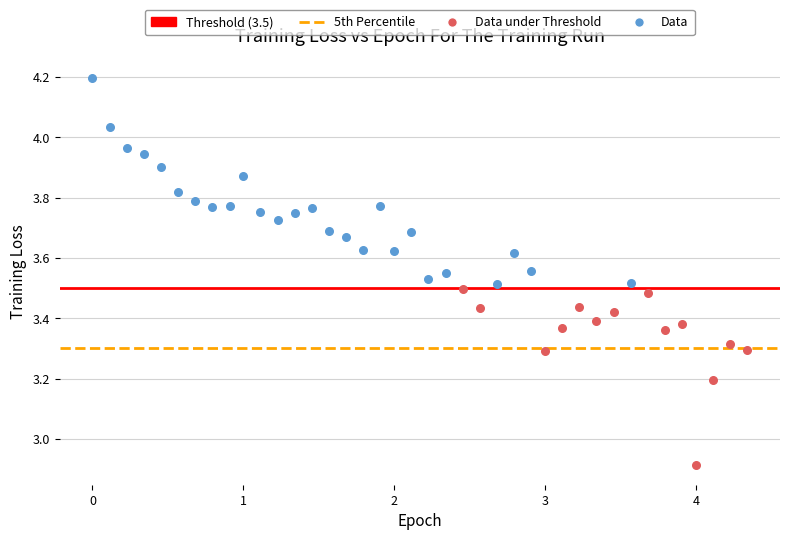

Which series has the largest Y range (max minus min)?

Data